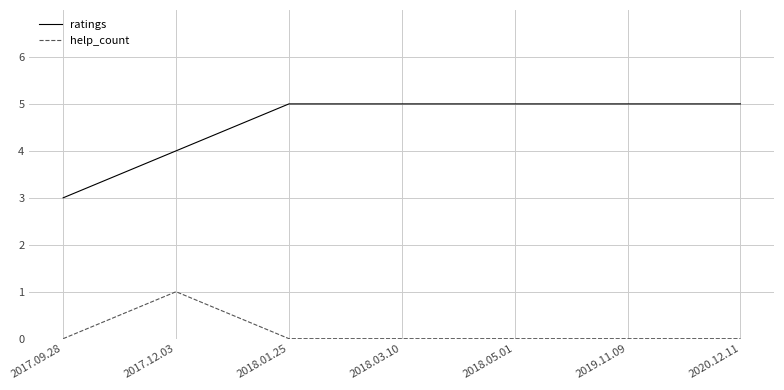

Rank the series by their maximum value, from lowest to highest.

help_count, ratings